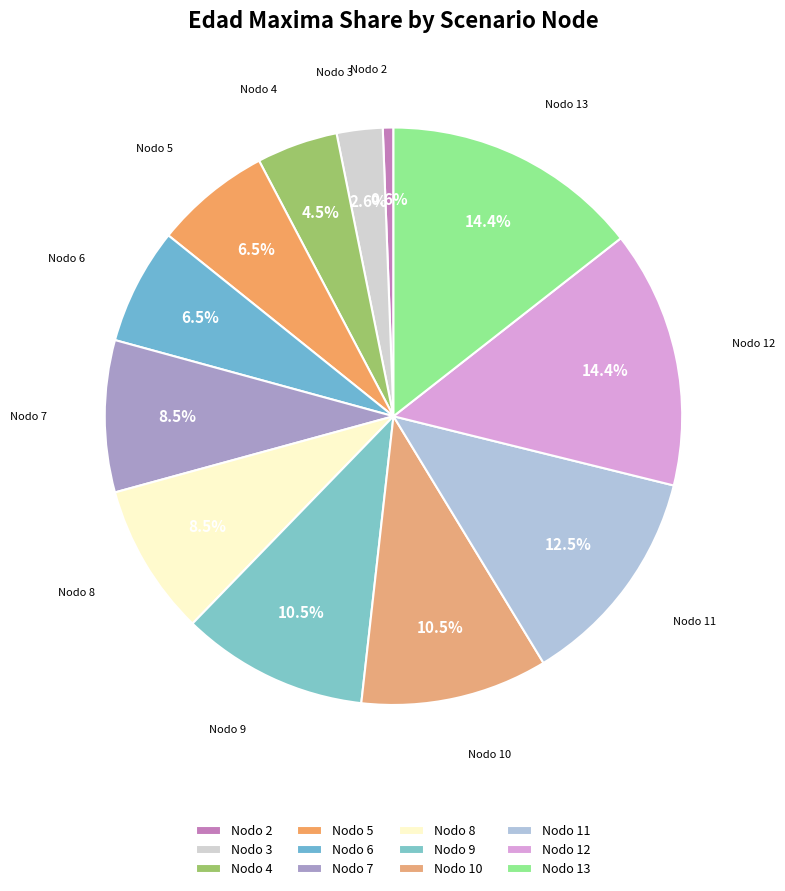

What is the ratio of the value at Nodo 7 to the value at Nodo 3?

3.3